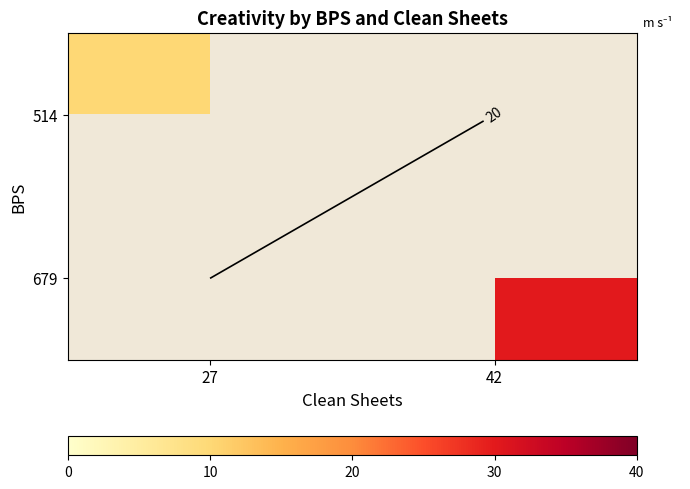

Is the value of 679 at 42 greater than the value of 514 at 27?

Yes